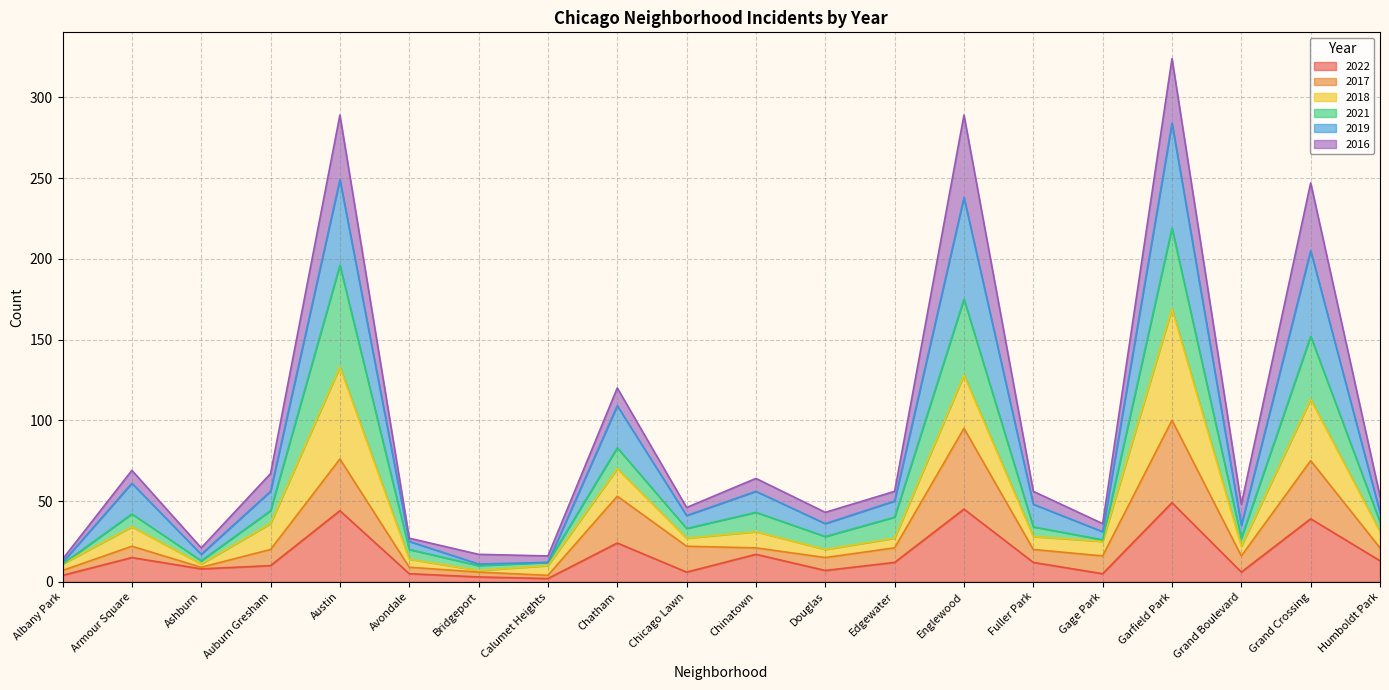

What is the maximum value for 2022?

49